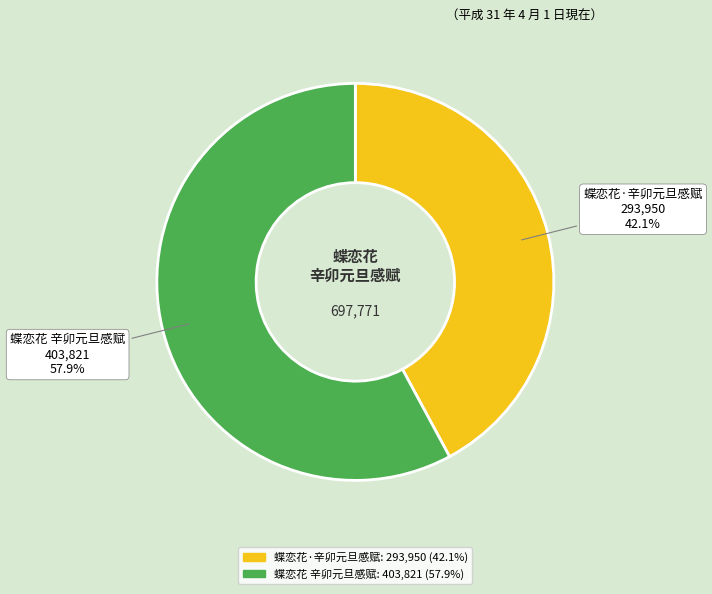

True or false: 蝶恋花 辛卯元旦感赋 accounts for 49% of the total.

False